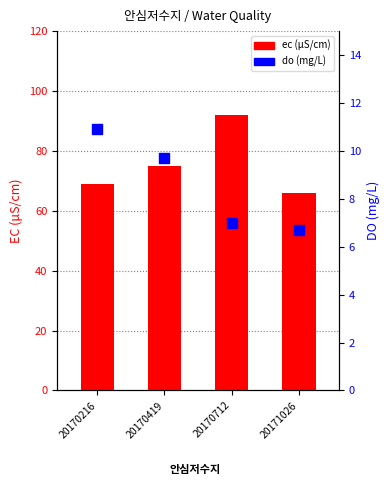

At how many categories does at least one series exceed 84?

1